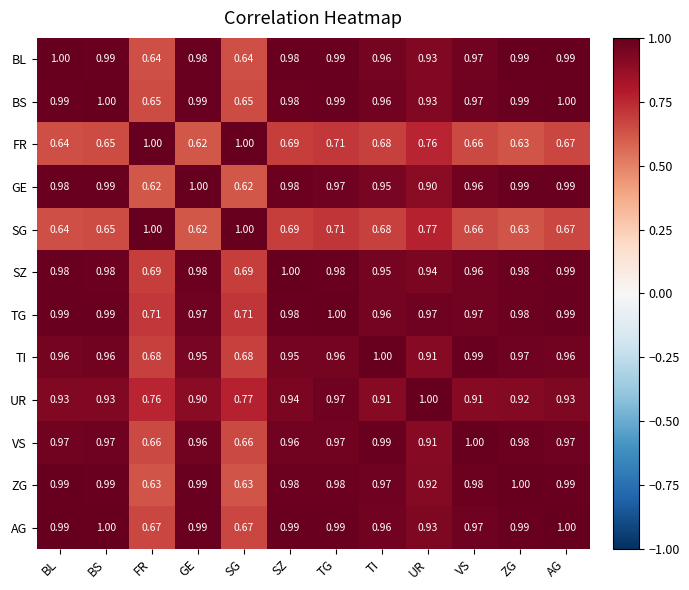

Which series has the largest total across all categories?

TG